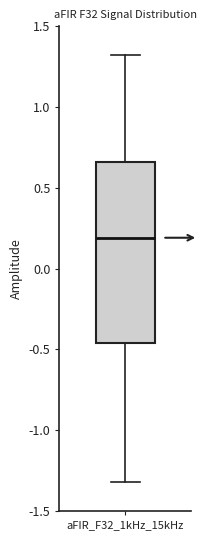

Transcribe this box plot: give where the median line is, the range the box spans, and where the two whiskers end, as read against the y-axis. The values are not printed on the chart, so give them approximately, as read against the axis.

median 0.20, box -0.45 to 0.65, whiskers -1.30 to 1.30